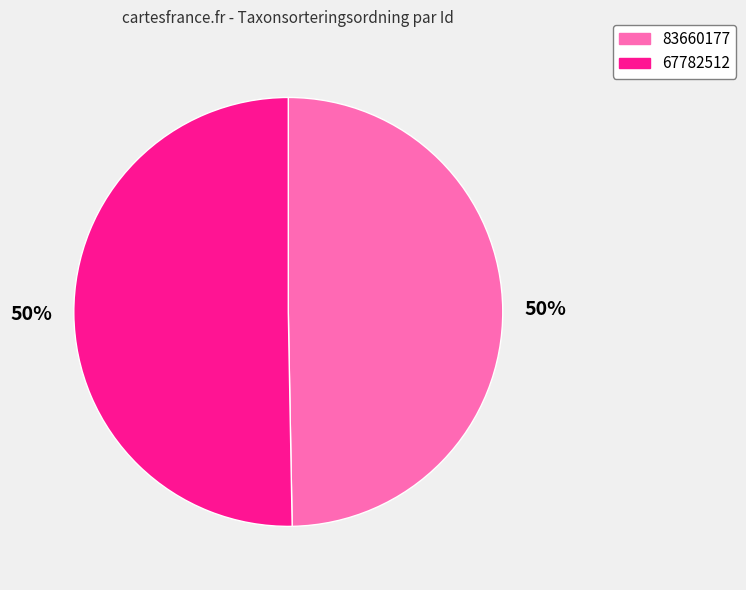

Is the sum of 67782512 and 83660177 greater than half?

Yes